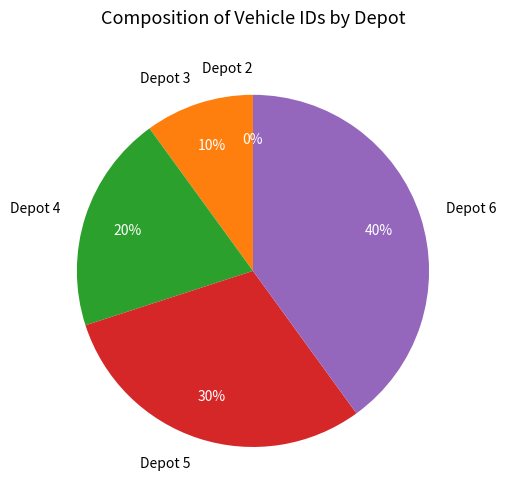

What is the ratio of the value at Depot 6 to the value at Depot 3?

4.0